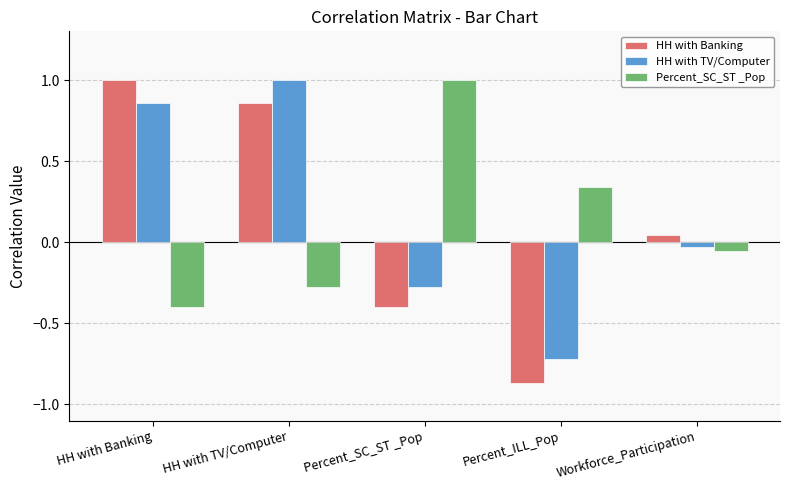

What position from the left is Percent_SC_ST _Pop?

3